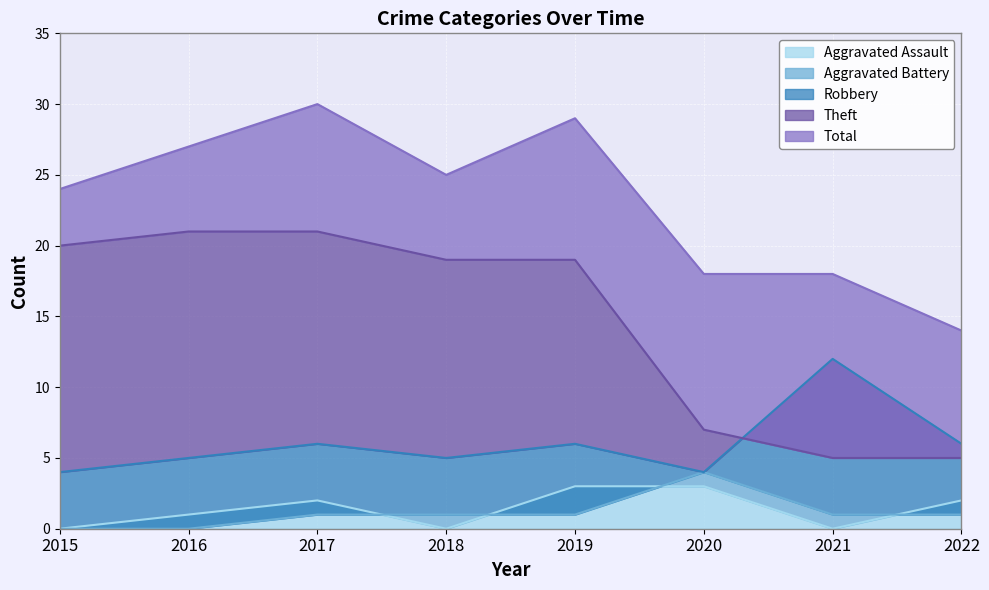

What is the maximum value shown in the chart?

30